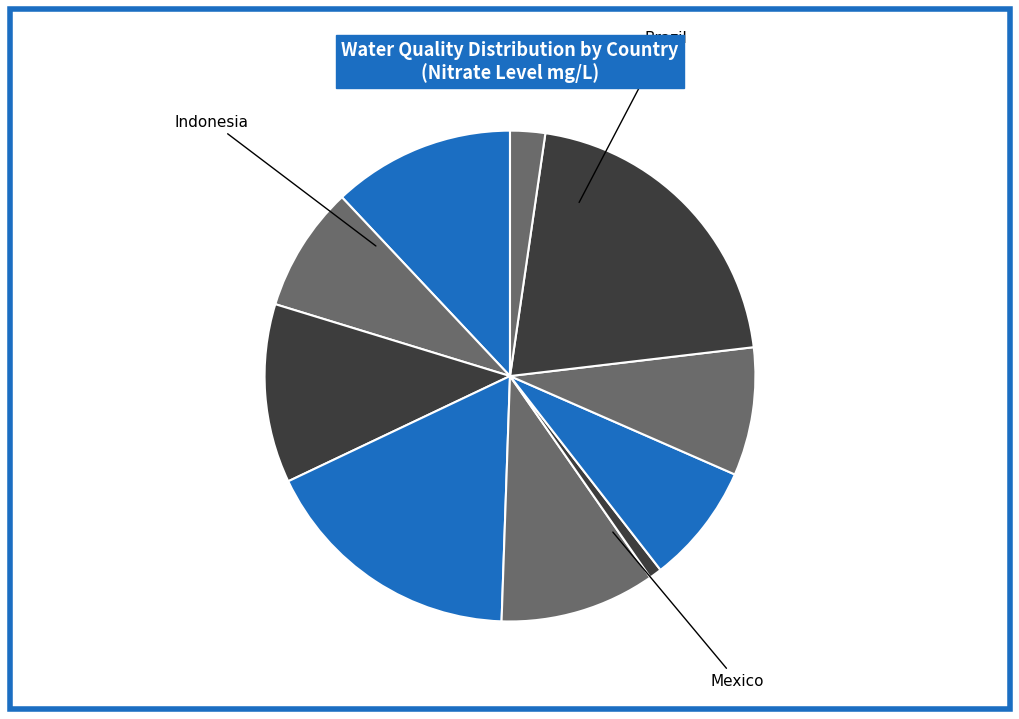

How many segments does this pie chart have?

10